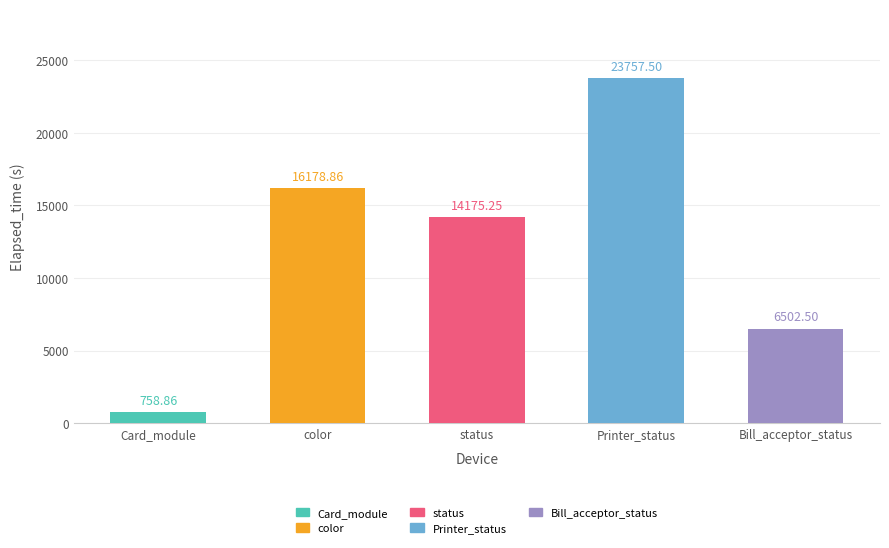

What is the maximum value shown in the chart?

23757.5